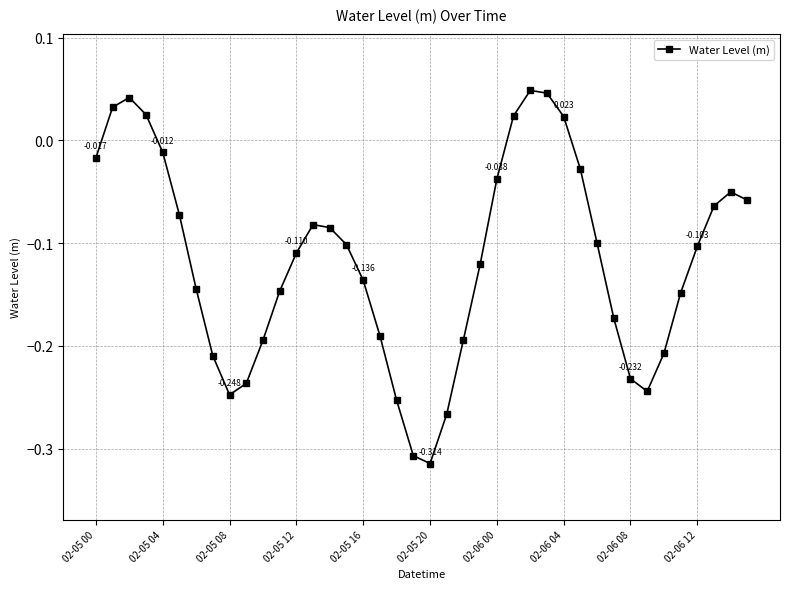

How many points are lower than both their immediate neighbors (excluding endpoints)?

3